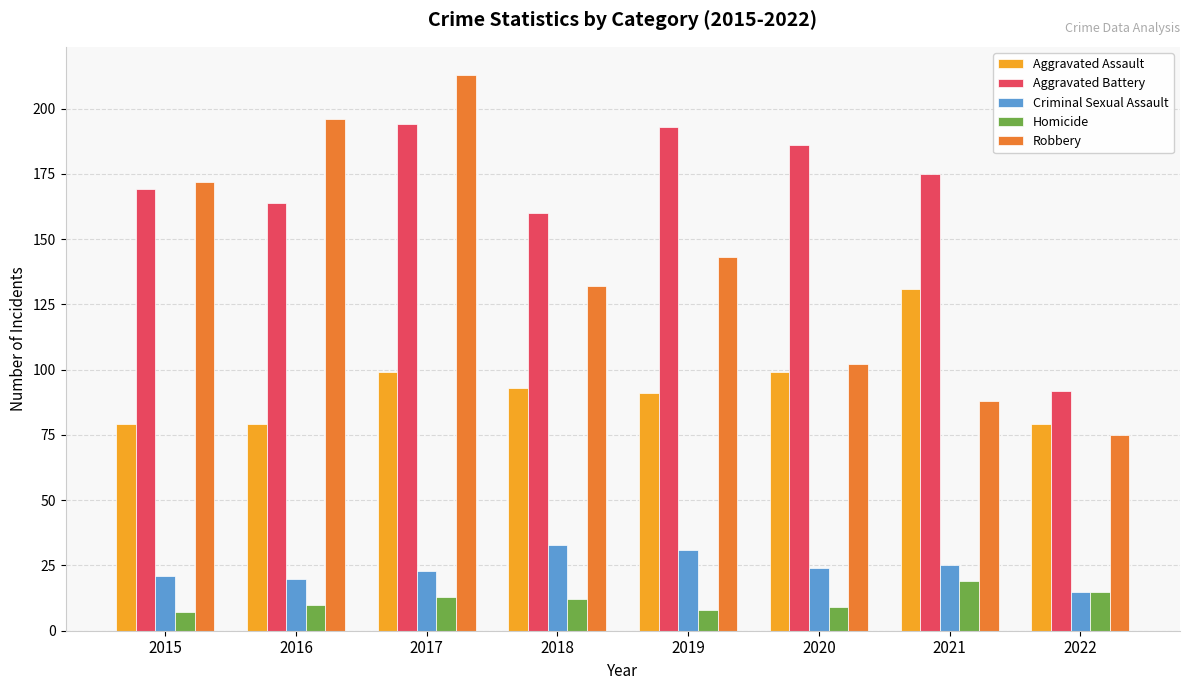

What is the value of the Aggravated Assault bar at the 6th from the left?

99